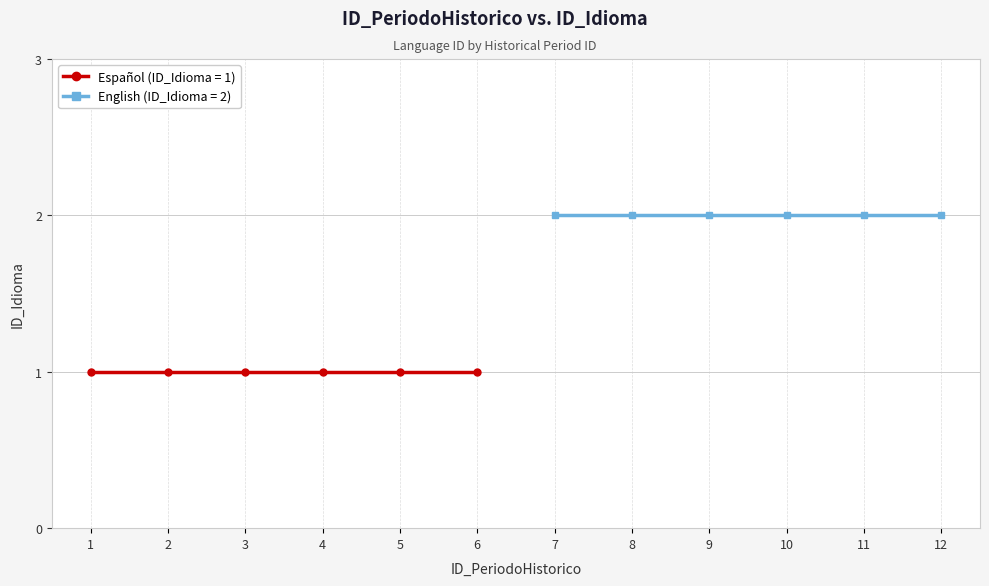

What is the greatest value displayed?

2